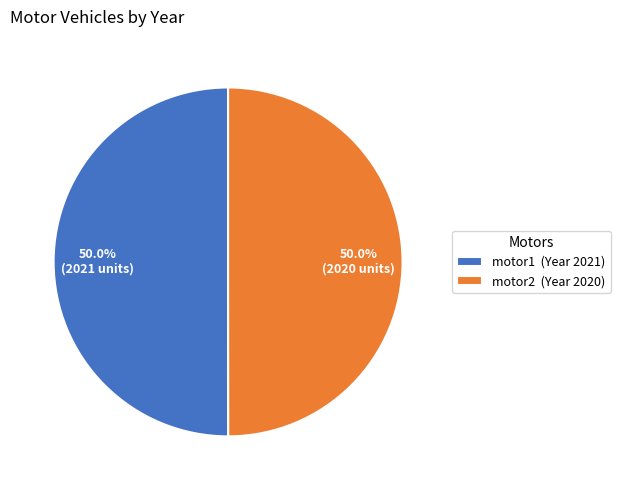

What percentage is NOT represented by motor1 (Year 2021)?

50.0%